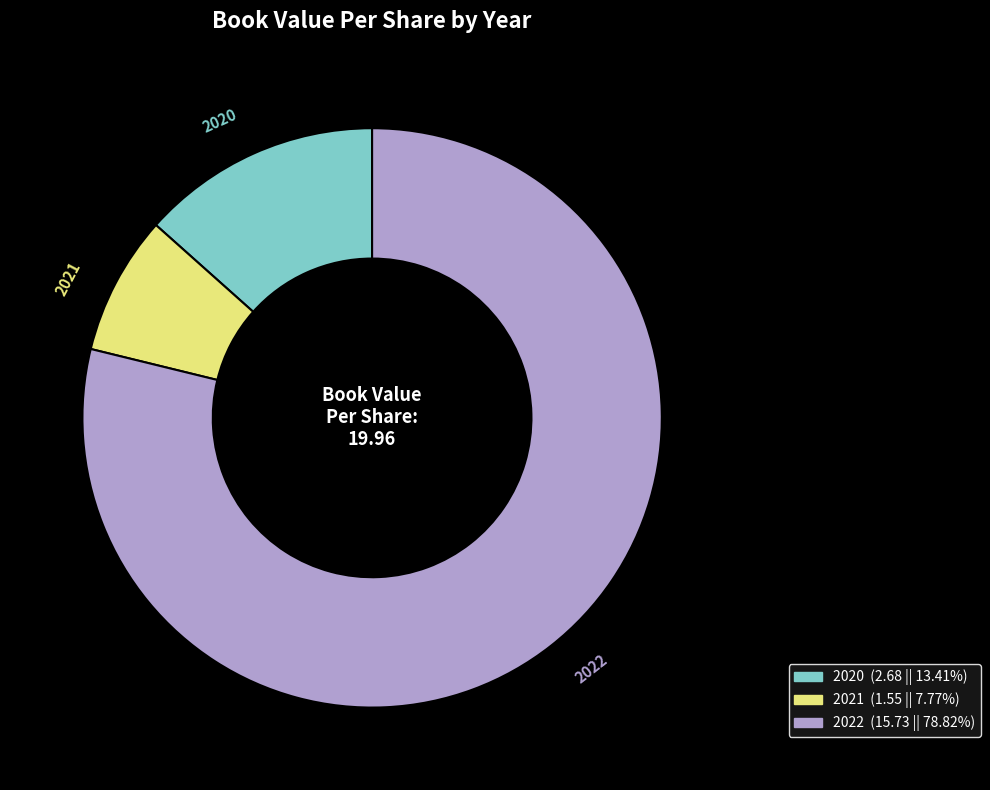

Is there a majority slice in this chart?

Yes